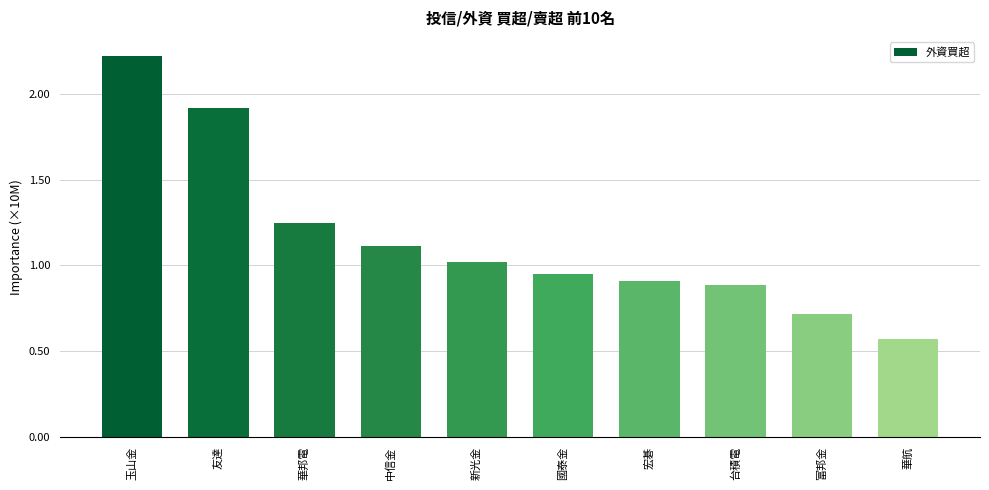

List the labels in order of value, largest first.

玉山金, 友達, 華邦電, 中信金, 新光金, 國泰金, 宏碁, 台積電, 富邦金, 華航